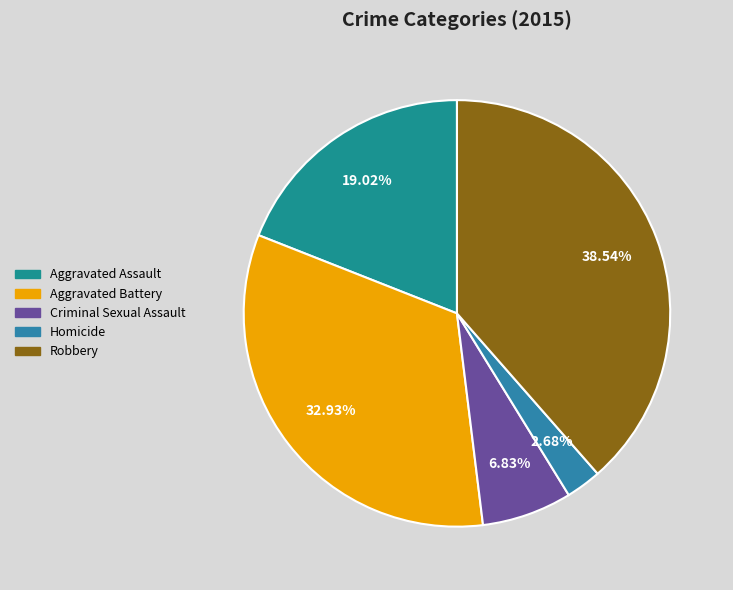

Count the number of slices in the pie.

5